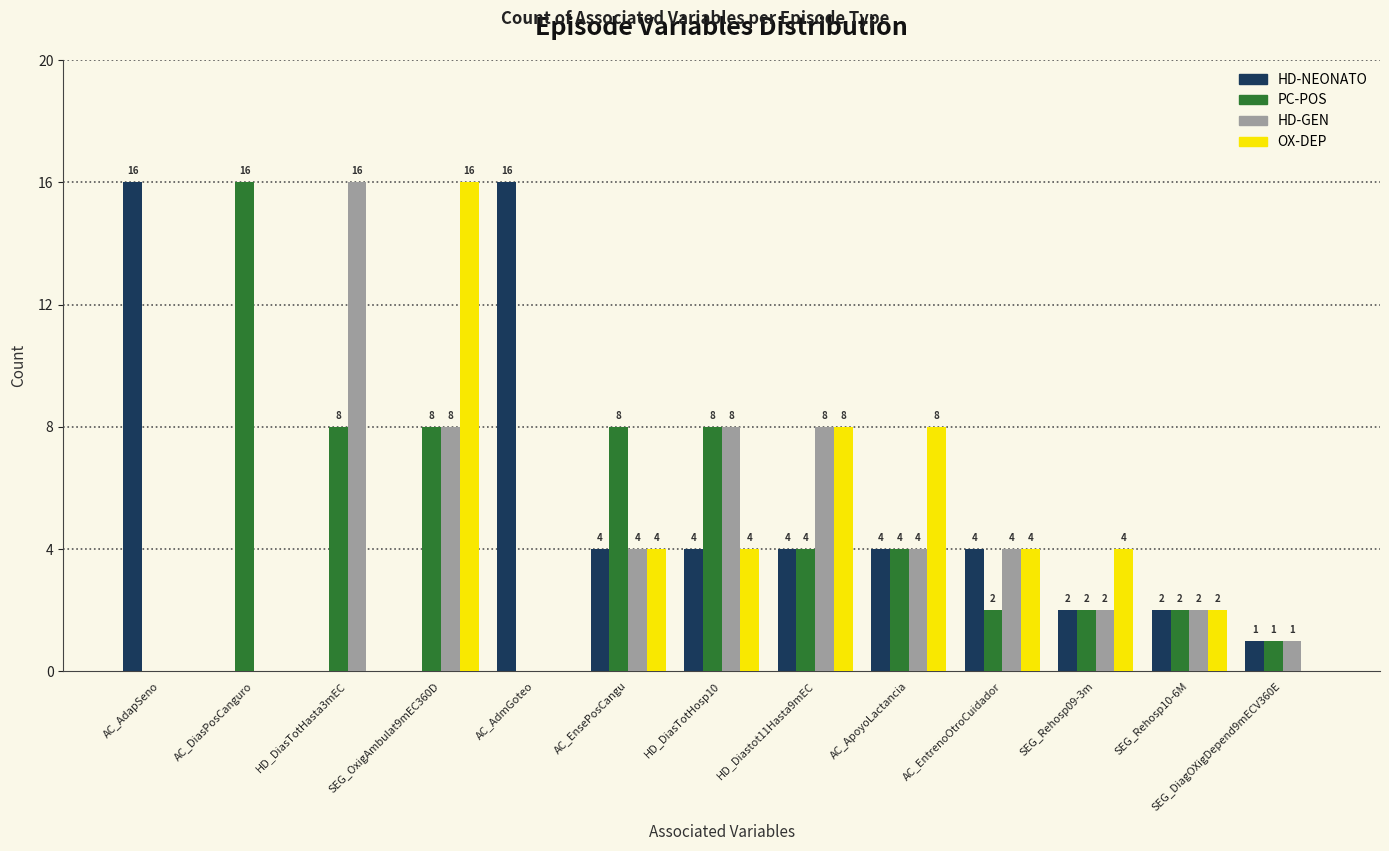

Reading right to left, extract all data points from this chart.

HD-NEONATO: SEG_DiagOXigDepend9mECV360E=1	SEG_Rehosp10-6M=2	SEG_Rehosp09-3m=2	AC_EntrenoOtroCuidador=4	AC_ApoyoLactancia=4	HD_Diastot11Hasta9mEC=4	HD_DiasTotHosp10=4	AC_EnsePosCangu=4	AC_AdmGoteo=16	SEG_OxigAmbulat9mEC360D=0	HD_DiasTotHasta3mEC=0	AC_DiasPosCanguro=0	AC_AdapSeno=16
PC-POS: SEG_DiagOXigDepend9mECV360E=1	SEG_Rehosp10-6M=2	SEG_Rehosp09-3m=2	AC_EntrenoOtroCuidador=2	AC_ApoyoLactancia=4	HD_Diastot11Hasta9mEC=4	HD_DiasTotHosp10=8	AC_EnsePosCangu=8	AC_AdmGoteo=0	SEG_OxigAmbulat9mEC360D=8	HD_DiasTotHasta3mEC=8	AC_DiasPosCanguro=16	AC_AdapSeno=0
HD-GEN: SEG_DiagOXigDepend9mECV360E=1	SEG_Rehosp10-6M=2	SEG_Rehosp09-3m=2	AC_EntrenoOtroCuidador=4	AC_ApoyoLactancia=4	HD_Diastot11Hasta9mEC=8	HD_DiasTotHosp10=8	AC_EnsePosCangu=4	AC_AdmGoteo=0	SEG_OxigAmbulat9mEC360D=8	HD_DiasTotHasta3mEC=16	AC_DiasPosCanguro=0	AC_AdapSeno=0
OX-DEP: SEG_DiagOXigDepend9mECV360E=0	SEG_Rehosp10-6M=2	SEG_Rehosp09-3m=4	AC_EntrenoOtroCuidador=4	AC_ApoyoLactancia=8	HD_Diastot11Hasta9mEC=8	HD_DiasTotHosp10=4	AC_EnsePosCangu=4	AC_AdmGoteo=0	SEG_OxigAmbulat9mEC360D=16	HD_DiasTotHasta3mEC=0	AC_DiasPosCanguro=0	AC_AdapSeno=0